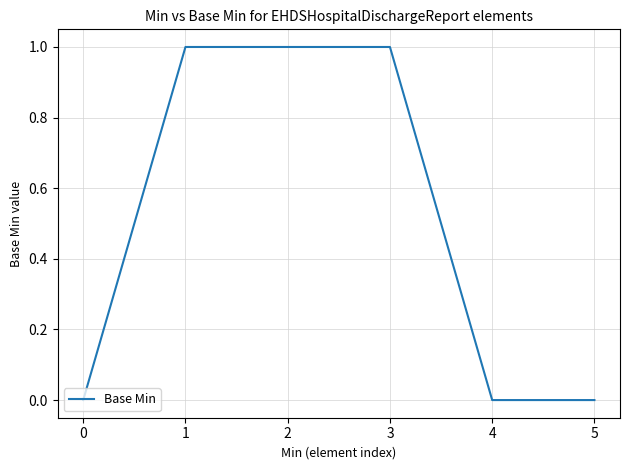

The value at 2 is 1. True or false?

True